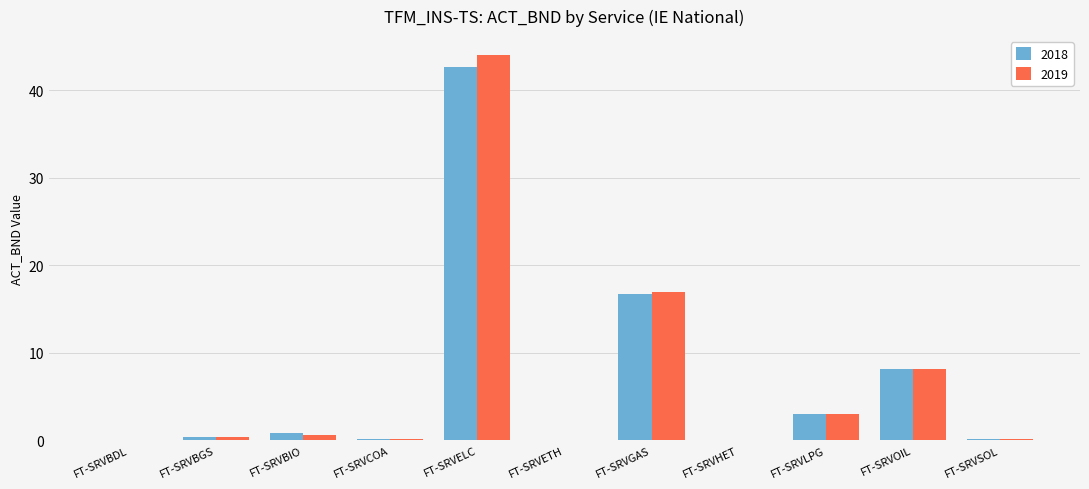

Is it true that 2019 equals 0.6 at FT-SRVBIO?

True